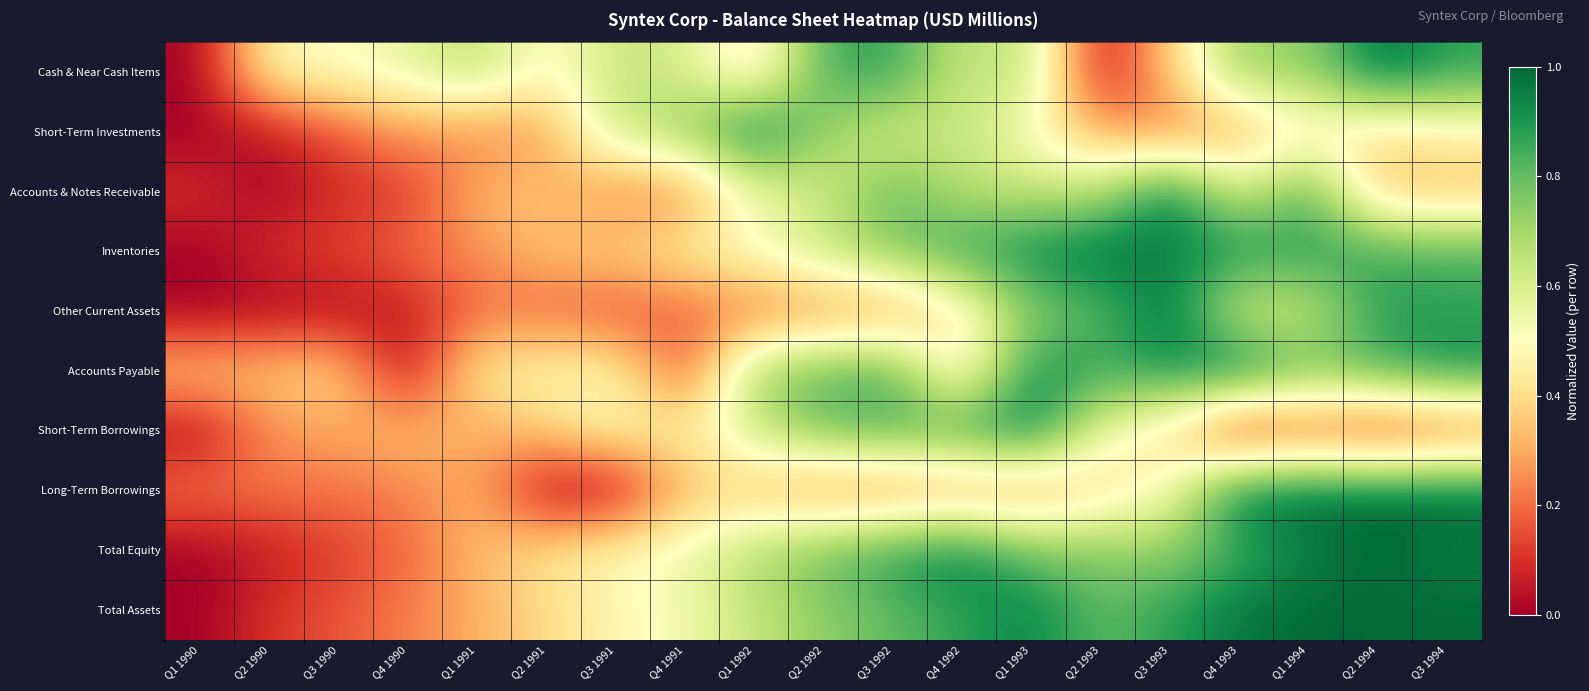

Which label corresponds to the smallest value in the chart?

Q1 1990